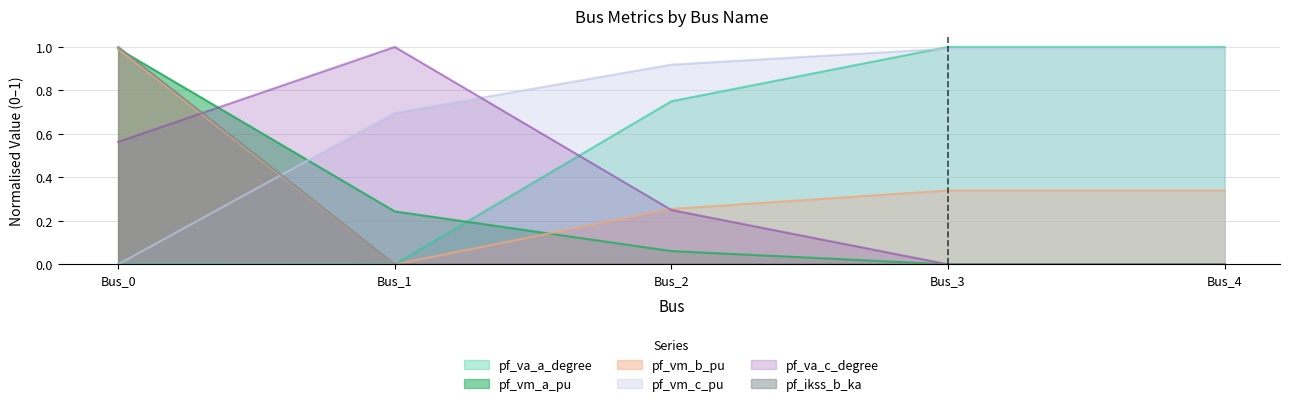

How many times do pf_vm_a_pu and pf_vm_c_pu cross each other?

1